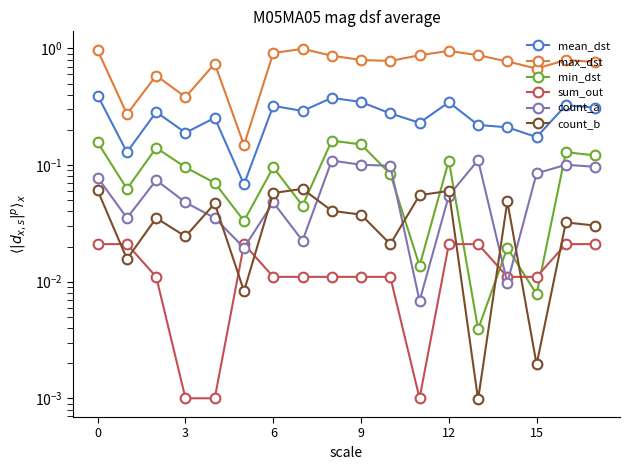

Which series has the largest total across all categories?

max_dst